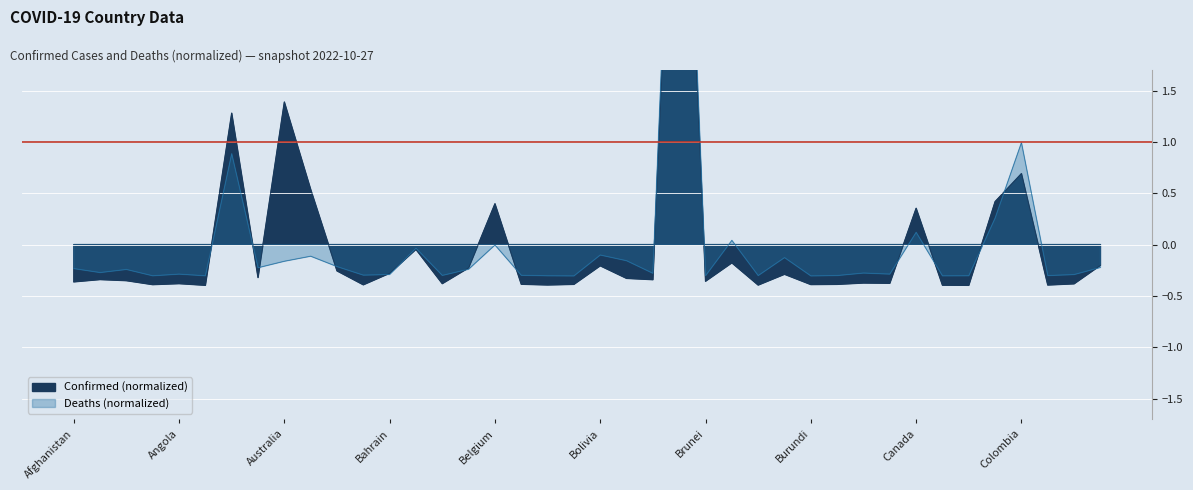

What is the label of the 36th point from the left?

Chile